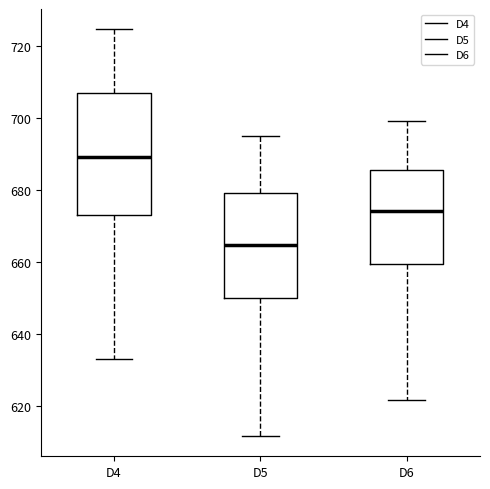

Reading left to right, transcribe this box plot: for each box, give where its median line is, the range the box spans, and where its two whiskers end, as read against the y-axis. The values are not printed on the chart, so give them approximately, as read against the axis.

D4: median 690, box 674 to 706, whiskers 634 to 724
D5: median 664, box 650 to 680, whiskers 612 to 694
D6: median 674, box 660 to 686, whiskers 622 to 700